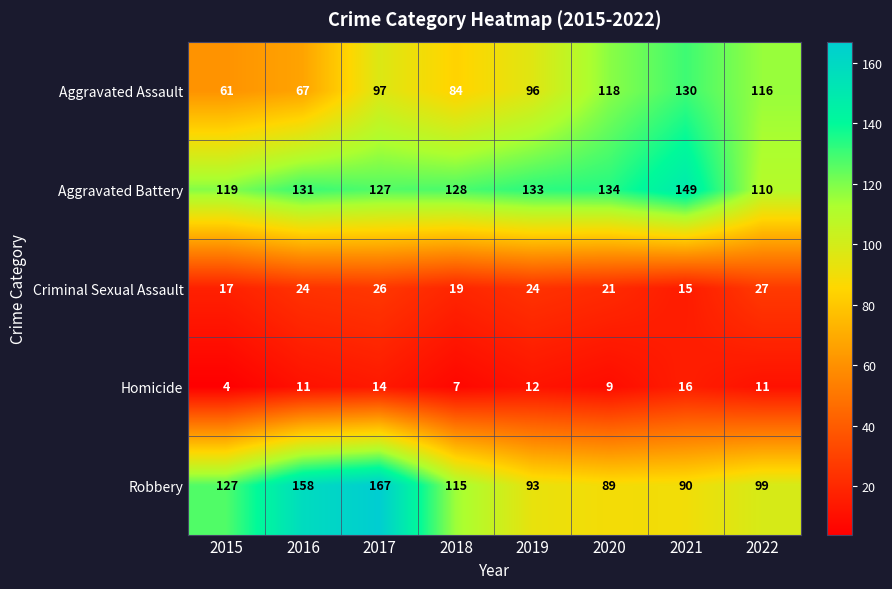

What is the difference between the Robbery values at 2020 and 2016?

69